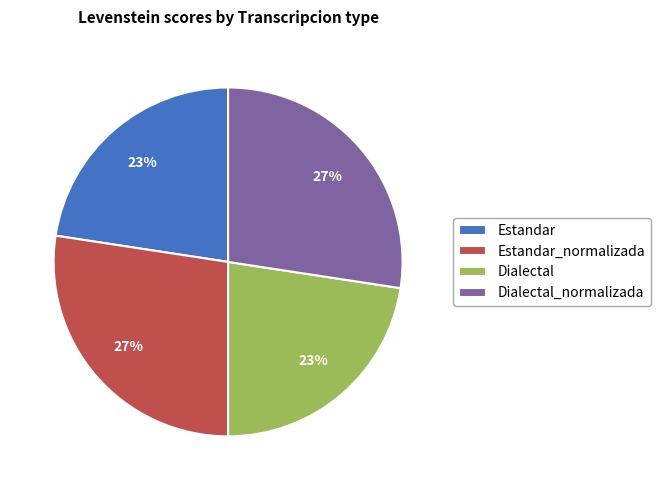

How many segments does this pie chart have?

4